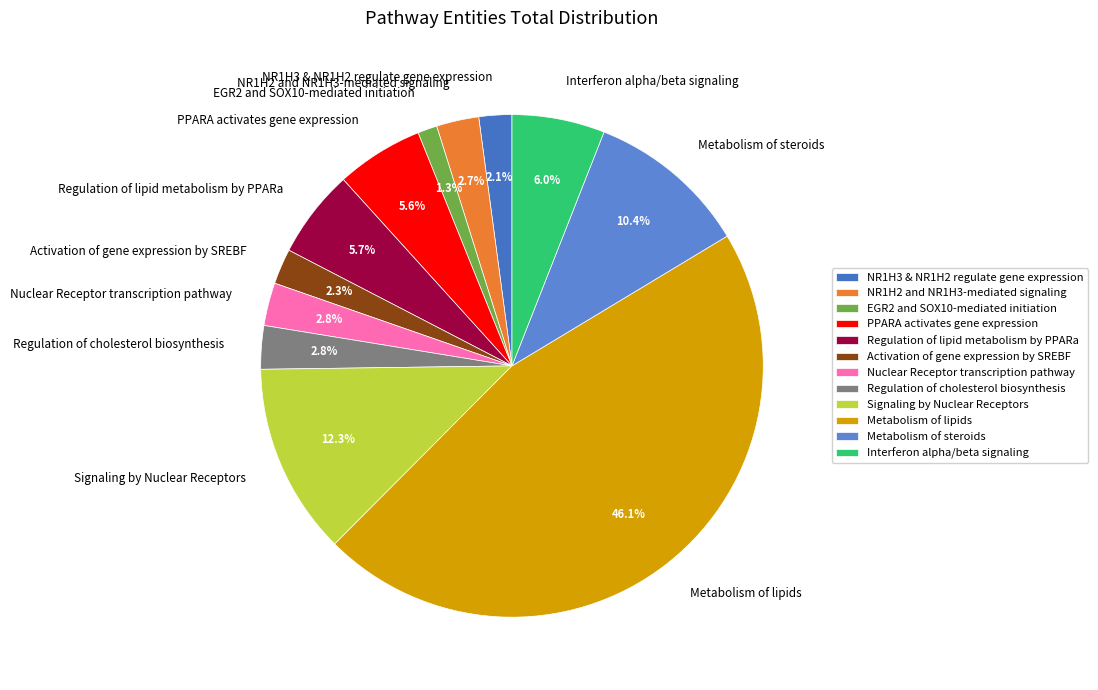

The EGR2 and SOX10-mediated initiation slice represents 11% of the pie. True or false?

False